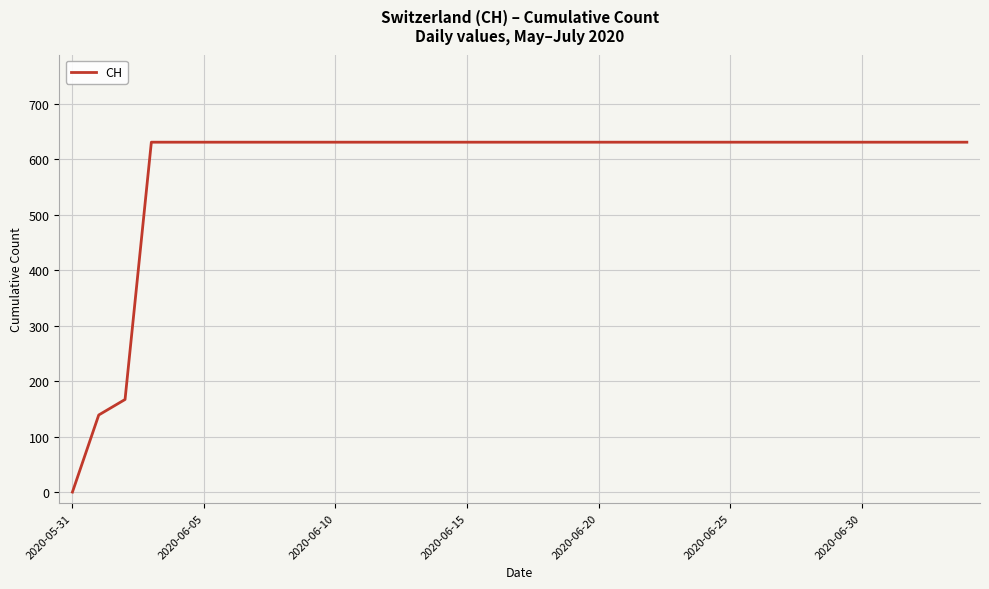

What is the difference between the maximum and minimum values?

631